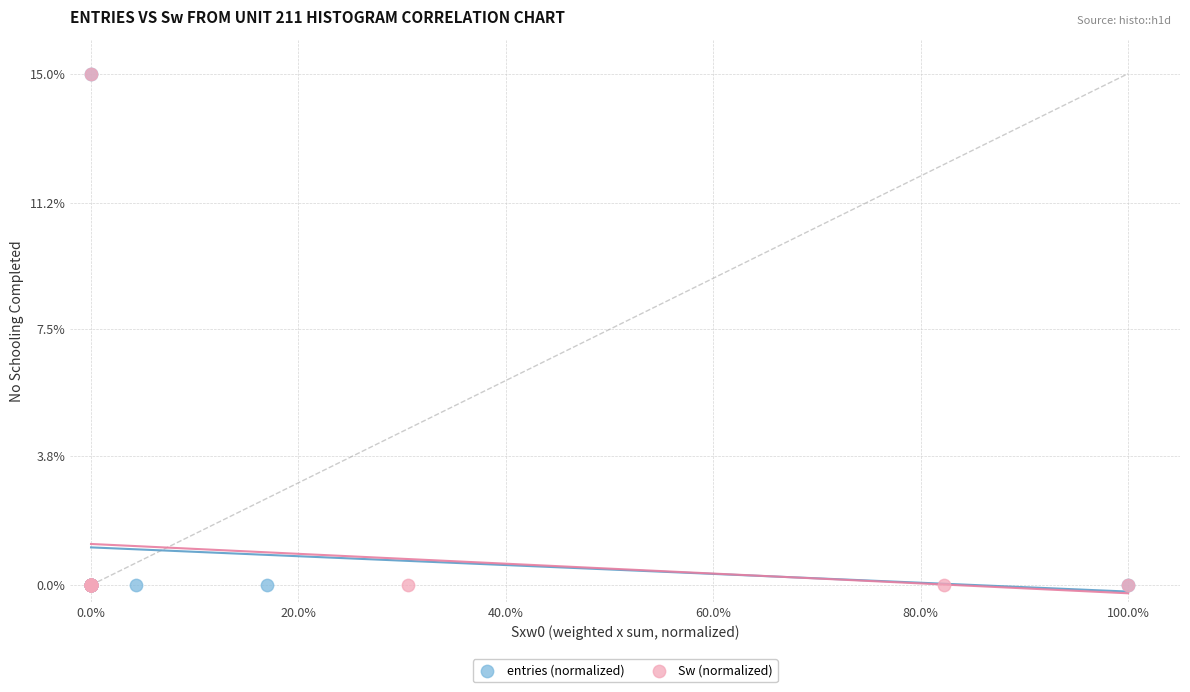

What are all the series names shown in the legend?

entries (normalized), Sw (normalized)